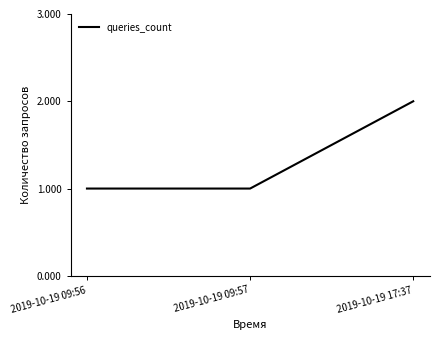

What position from the right is 2019-10-19 09:56?

3